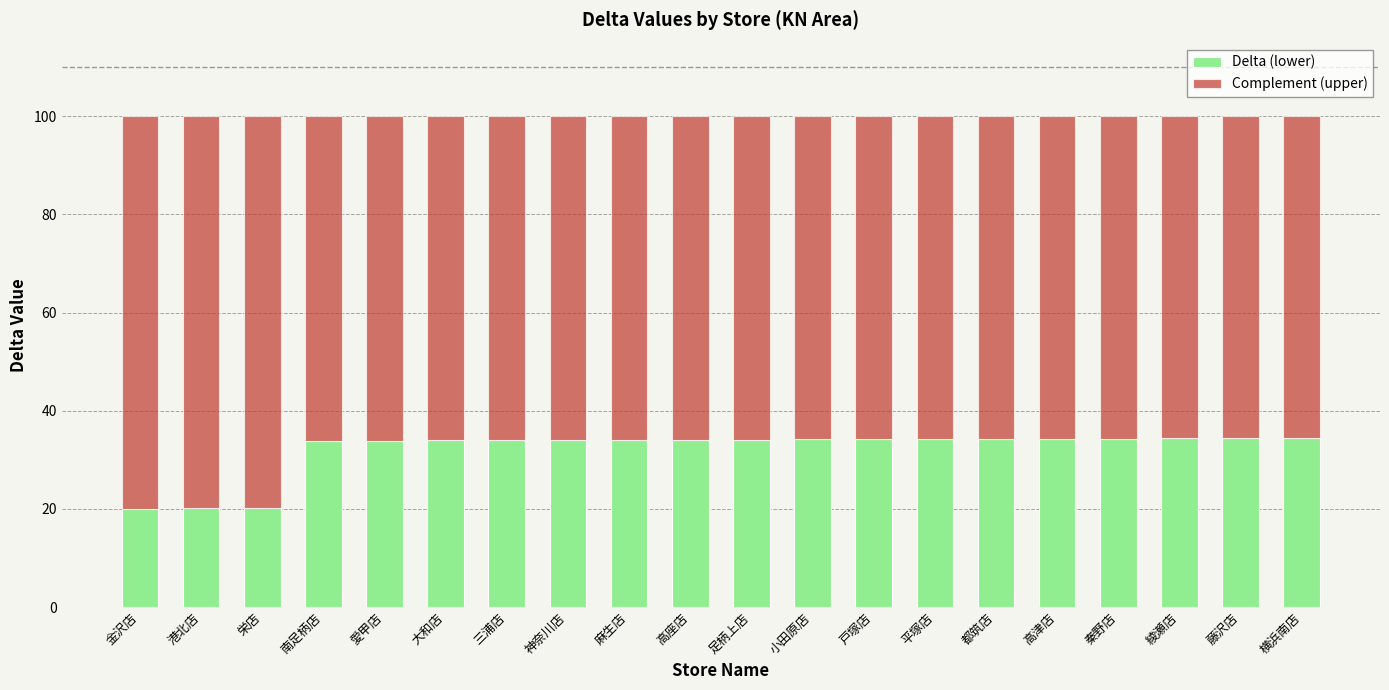

The value of Delta (lower) at 秦野店 is 57.6. True or false?

False